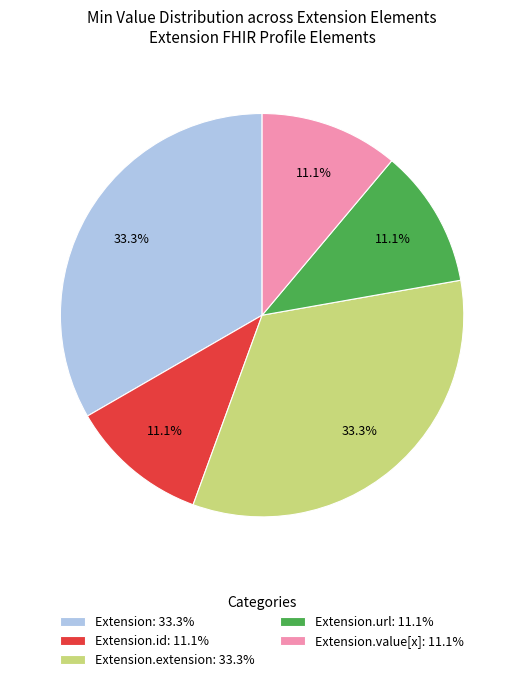

Approximately how many times larger is the value at Extension.value[x]: 11.1% compared to Extension: 33.3%?

0.3